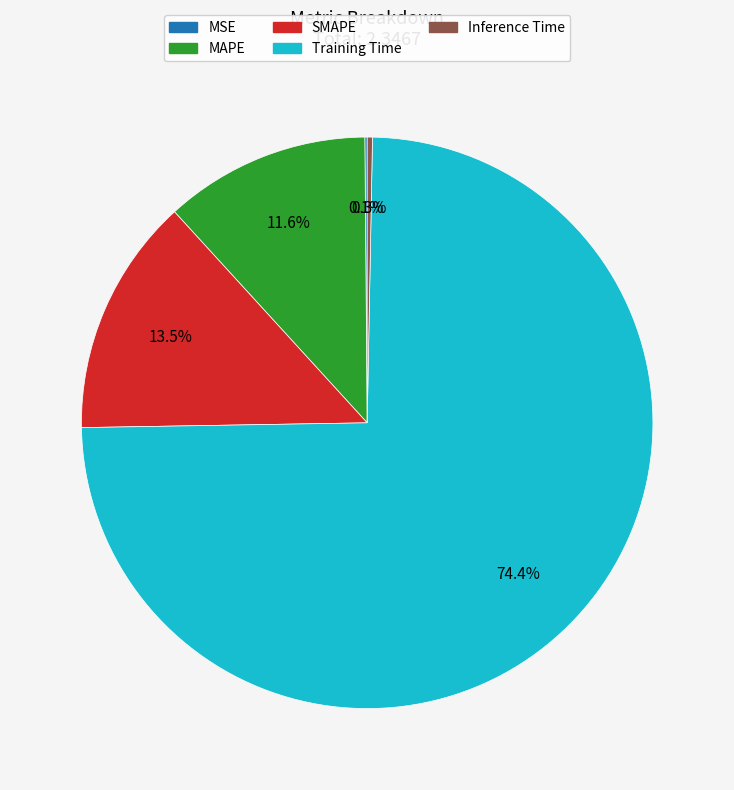

To the nearest percent, what portion does Training Time represent?

74%